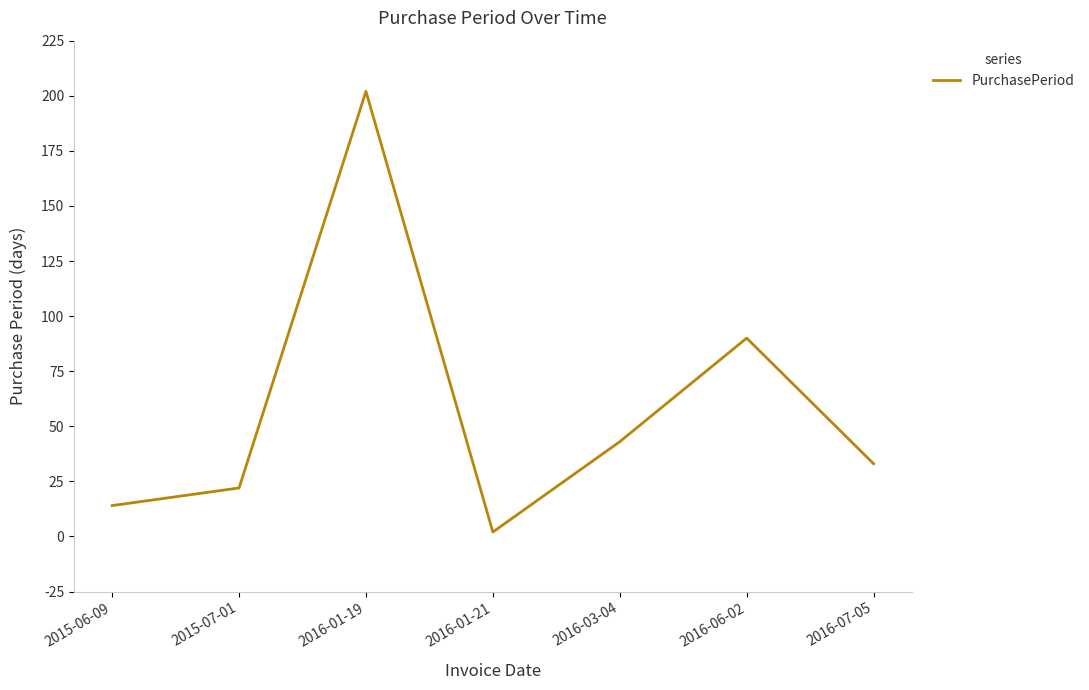

Where is the first local minimum?

2016-01-21